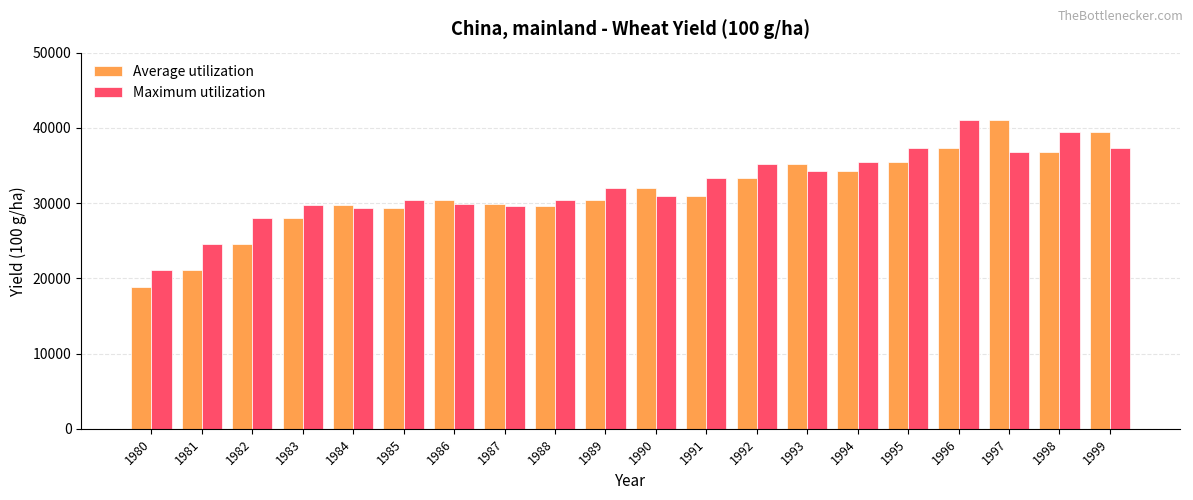

Rank the series at 1982 from highest to lowest value.

Maximum utilization, Average utilization